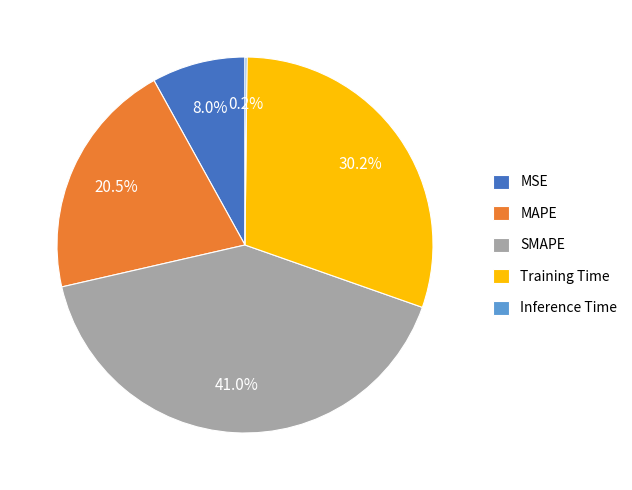

Approximately how many times larger is the value at MAPE compared to SMAPE?

0.5